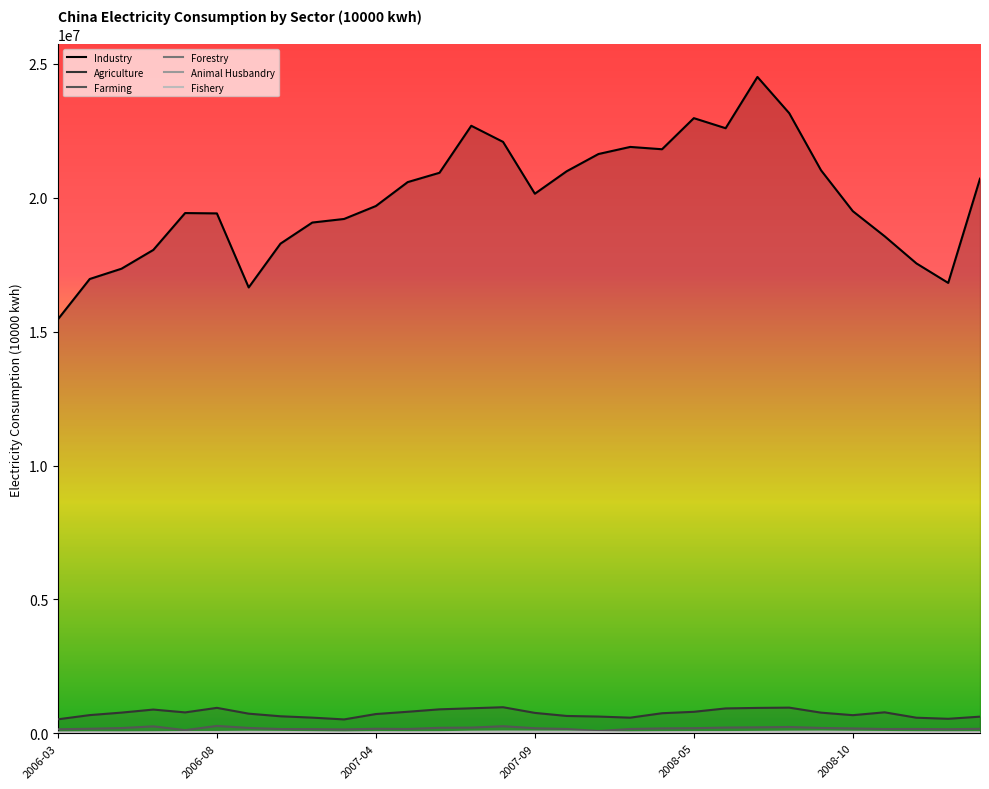

What is the spread (max minus min) of values at 2007-11?

21614969